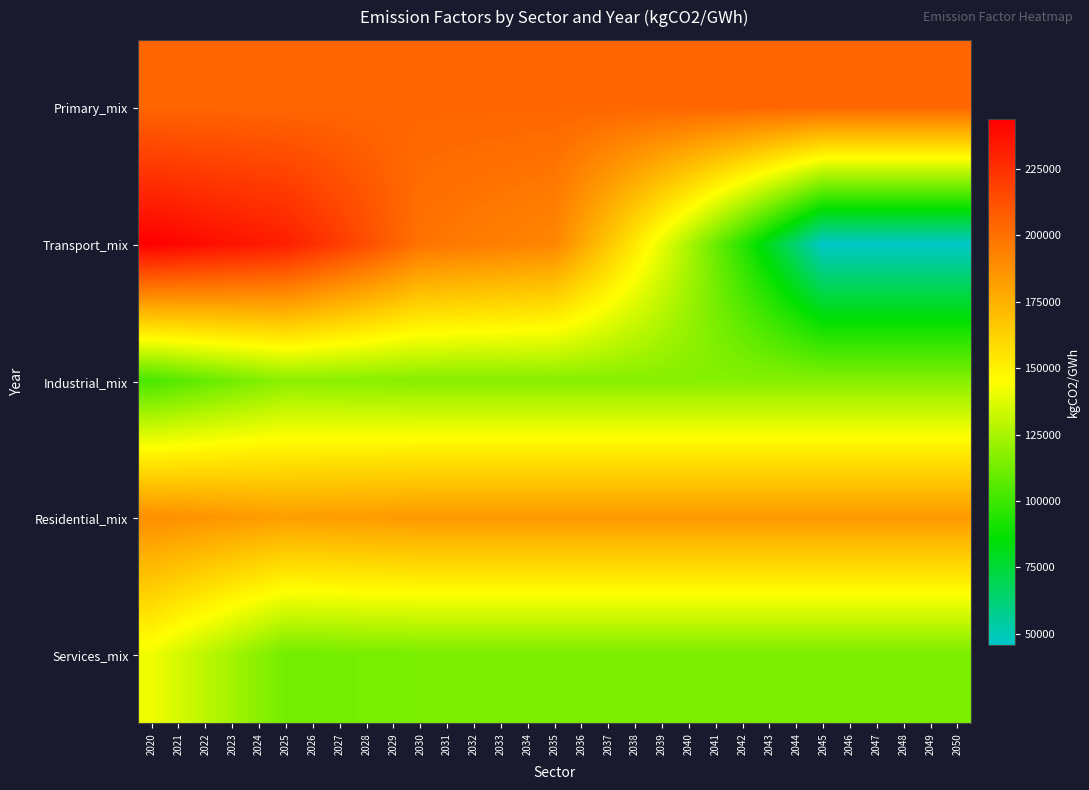

Rank the series at 2026 from highest to lowest value.

Transport_mix, Primary_mix, Residential_mix, Industrial_mix, Services_mix